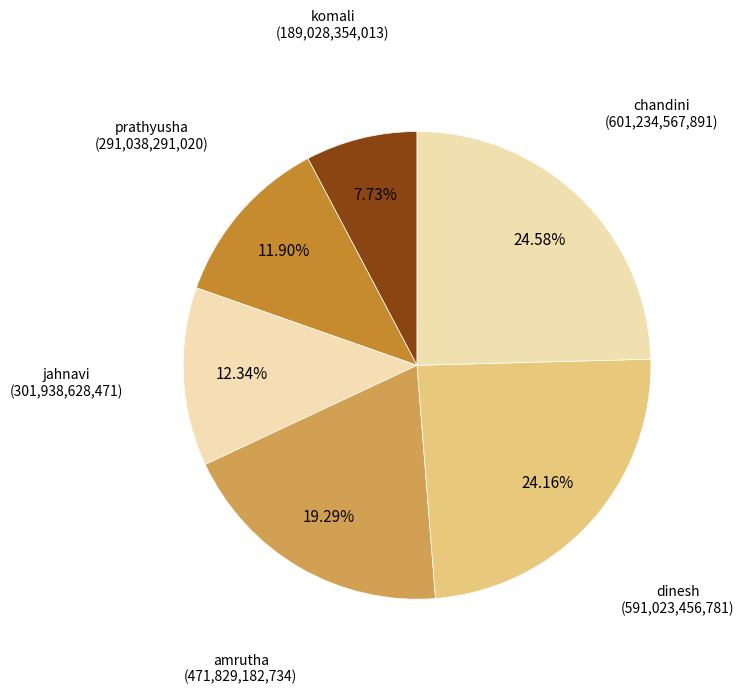

What percentage is the komali slice, to the nearest percent?

8%